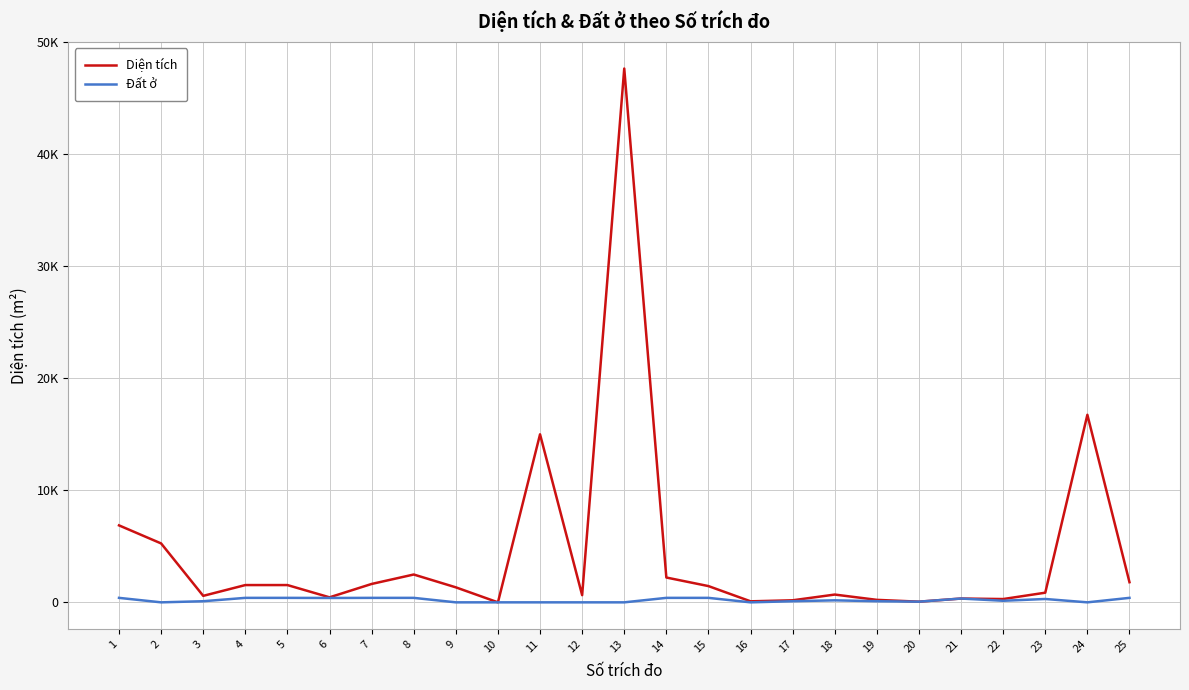

True or false: Đất ở has a value of 400.0 at 7.

True